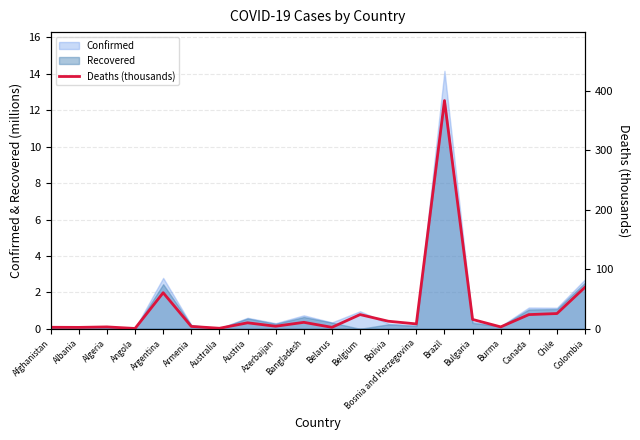

What is the maximum value for Confirmed?

14.2